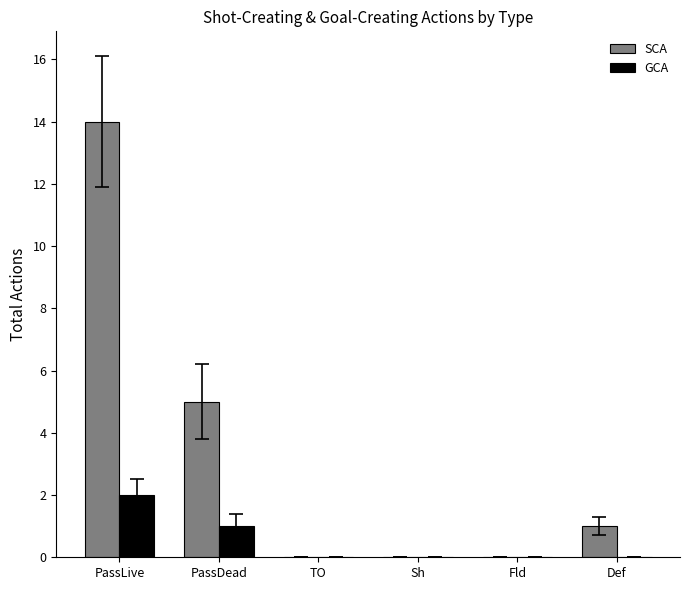

How many GCA values are between 0 and 1?

5